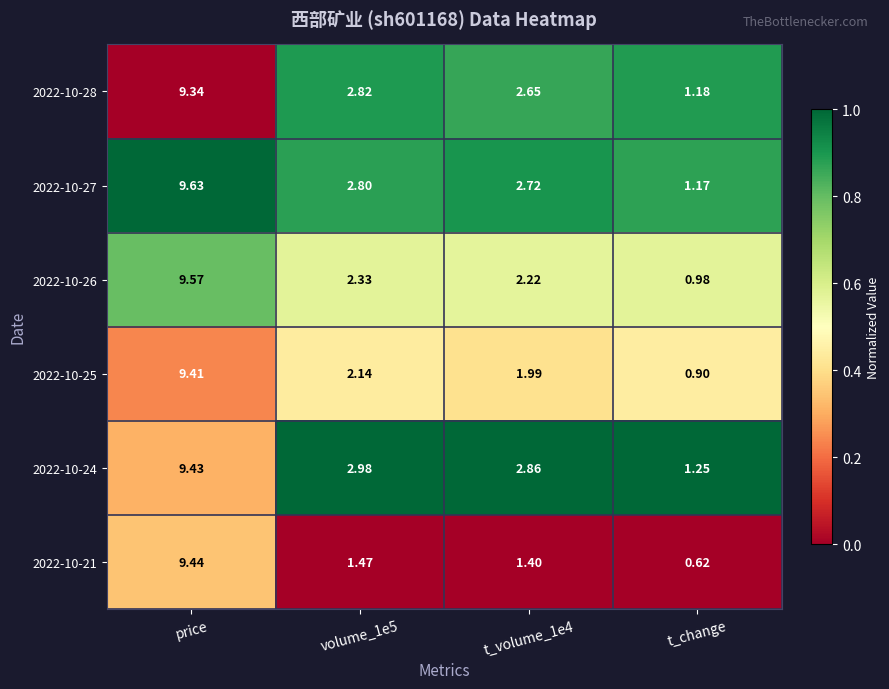

At which category does the chart reach its minimum across all series?

t_change